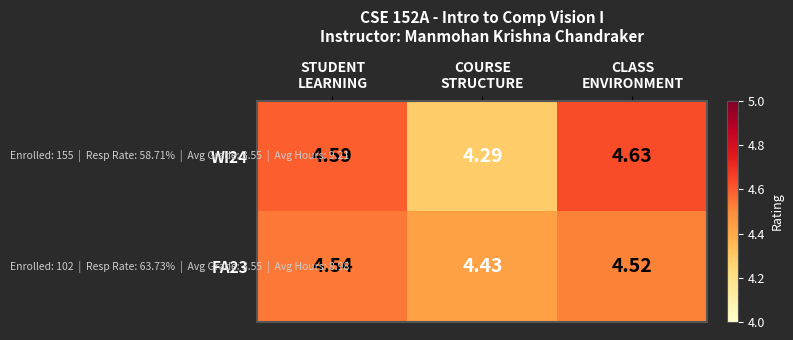

Which category has the highest value across all series?

CLASS
ENVIRONMENT